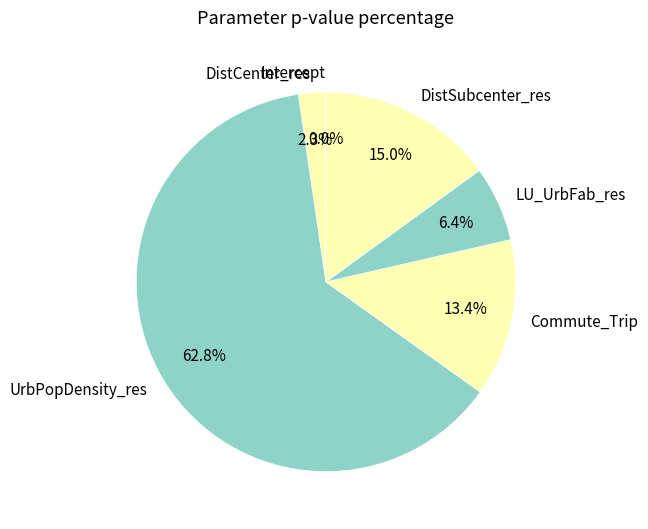

Which has a higher value, DistCenter_res or DistSubcenter_res?

DistSubcenter_res